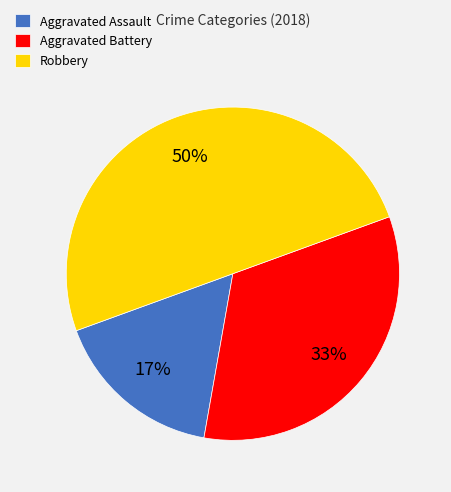

To the nearest percent, what portion does Robbery represent?

50%